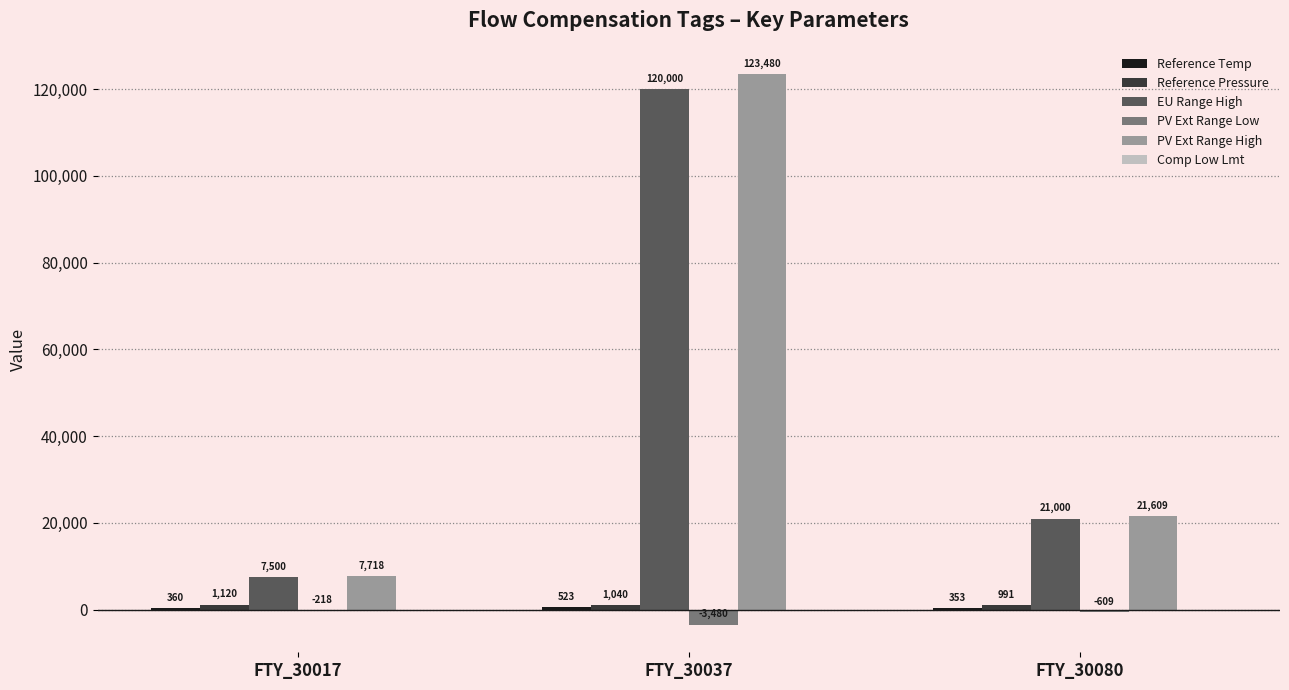

How many groups of bars are there?

3